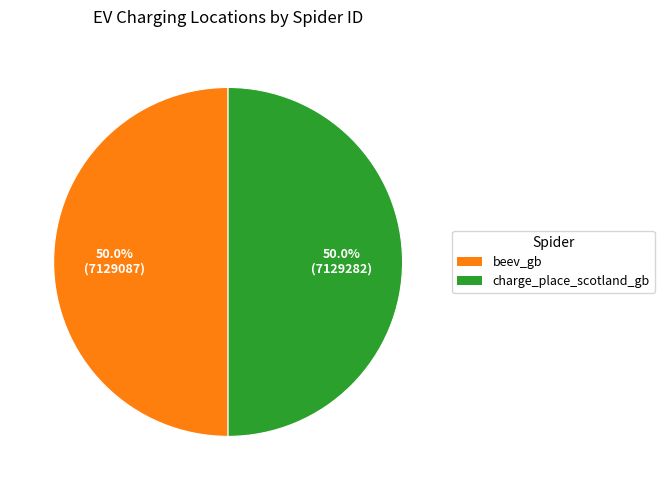

What is the ratio of the value at beev_gb to the value at charge_place_scotland_gb?

1.0